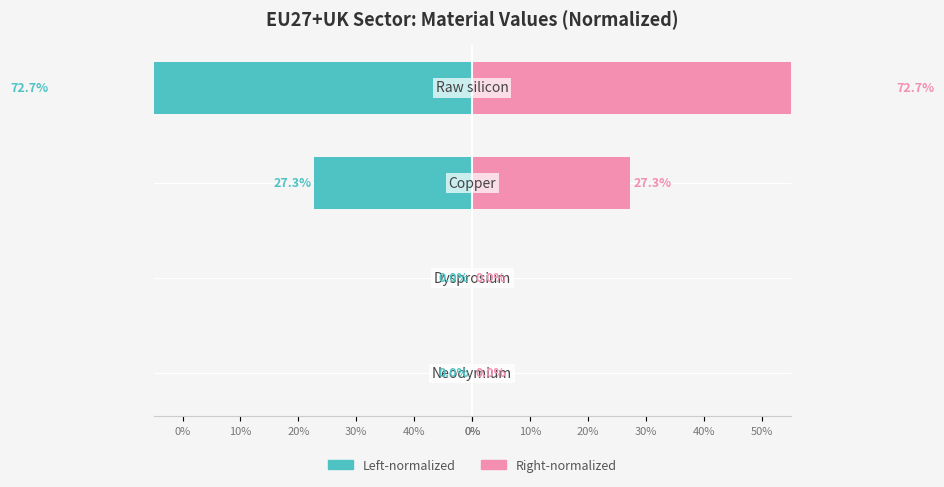

How many bars are there in total?

8